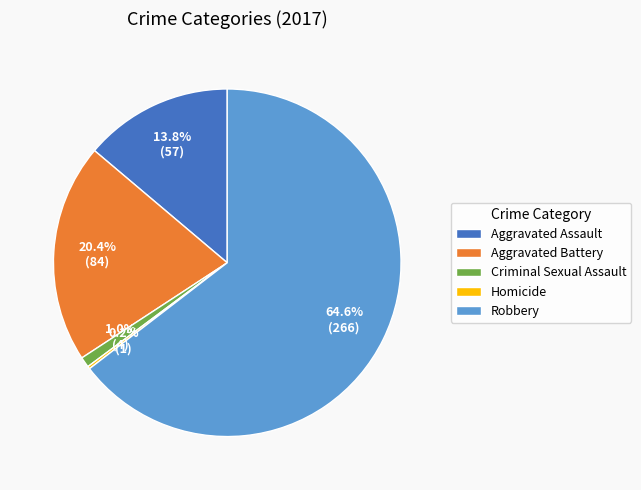

What is the ratio of the value at Aggravated Battery to the value at Robbery?

0.3